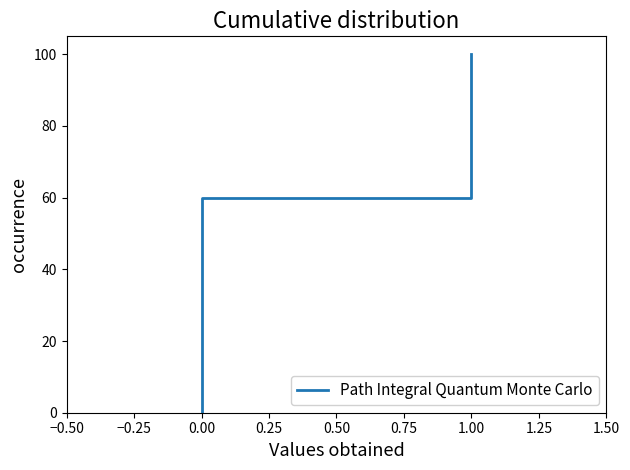

True or false: the data shows 14 at 0.00.

False